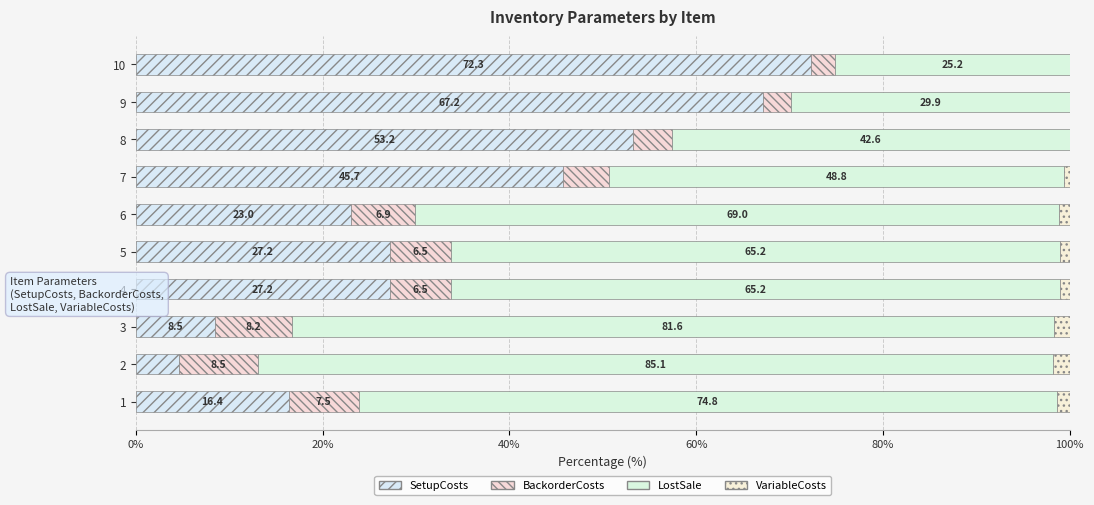

What value does the SetupCosts series have at 9?

67.2